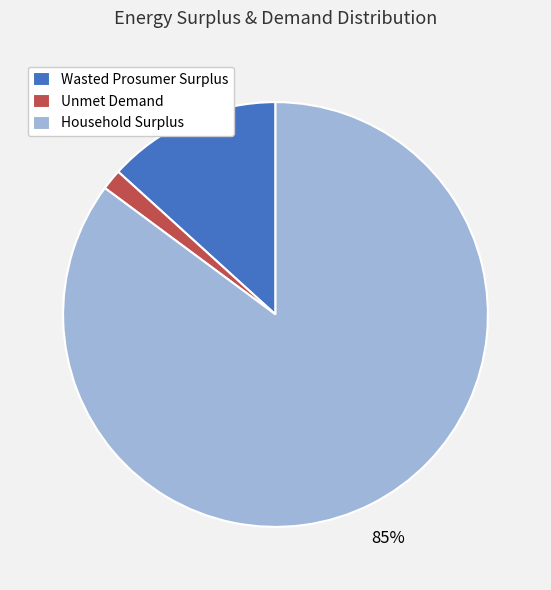

What percentage is the Unmet Demand slice, to the nearest percent?

2%